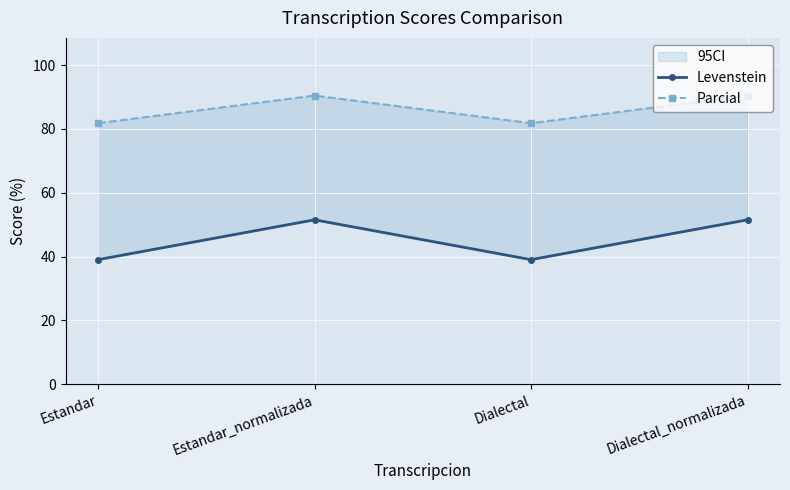

List the series in order of their overall mean, highest first.

Parcial, Levenstein